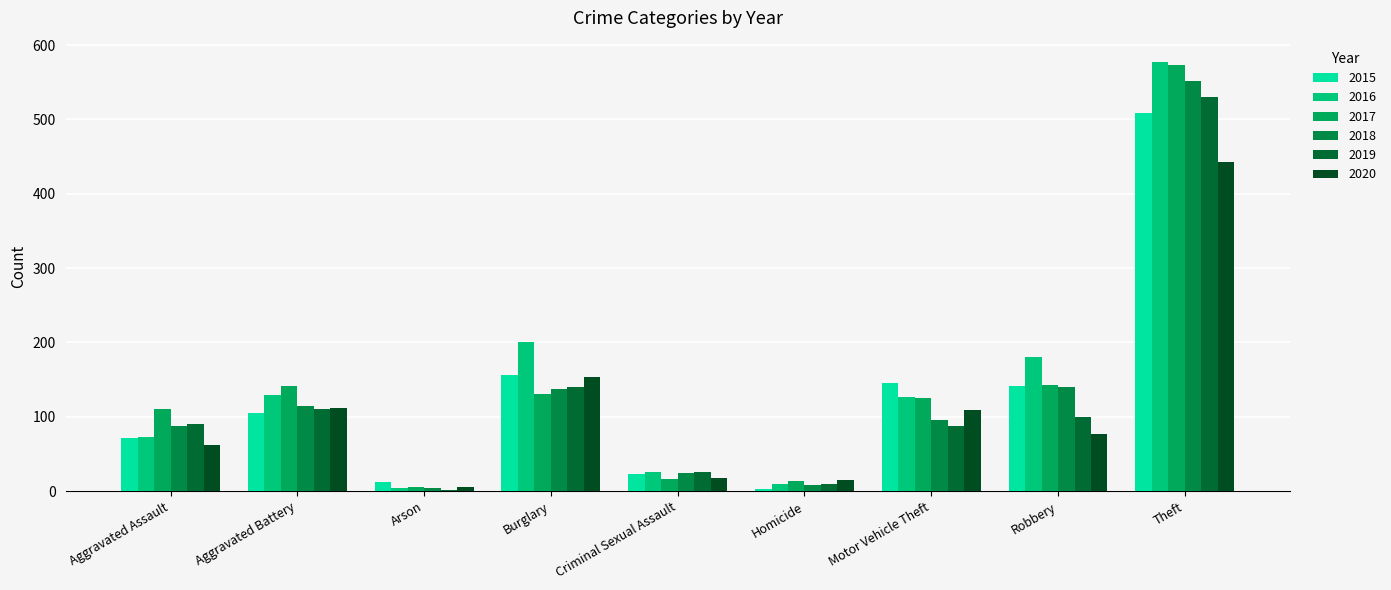

Is it true that 2020 equals 155 at Aggravated Battery?

False